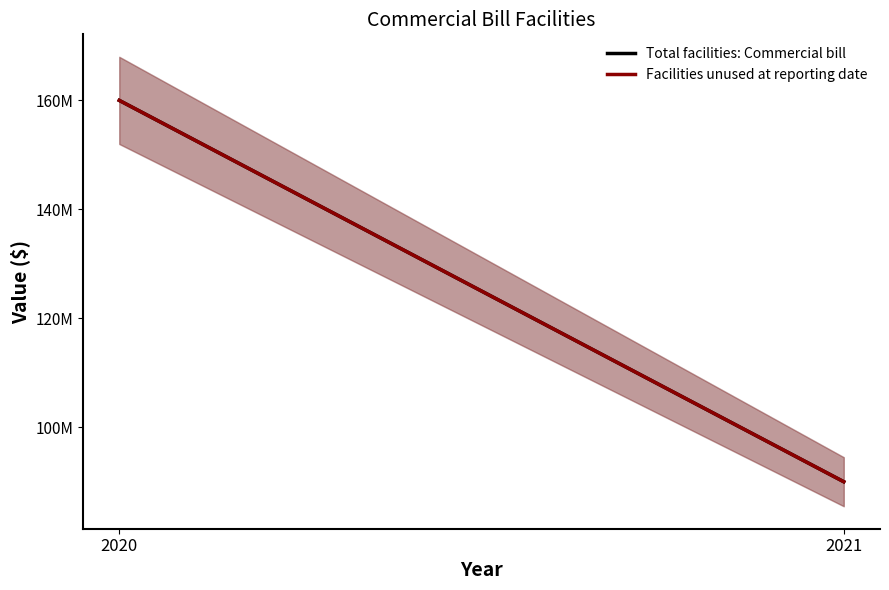

Between 2020 and 2021, which series saw the biggest shift?

Total facilities: Commercial bill